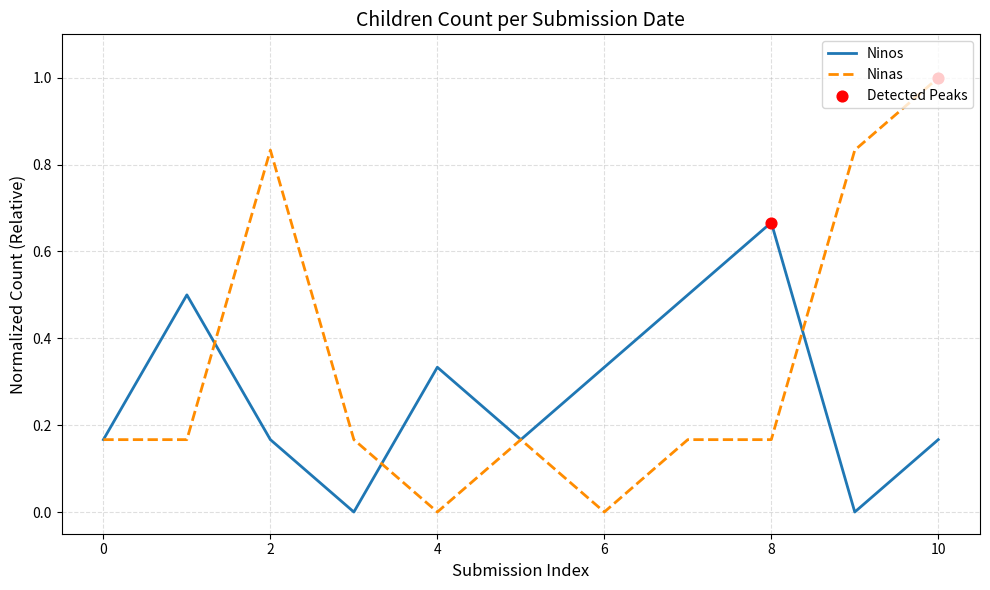

At how many categories does at least one series exceed 0?

11